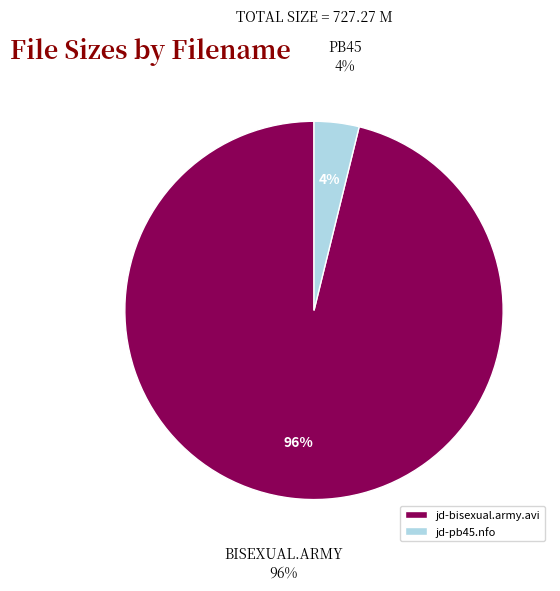

What percentage is NOT represented by jd-pb45.nfo?

96.2%